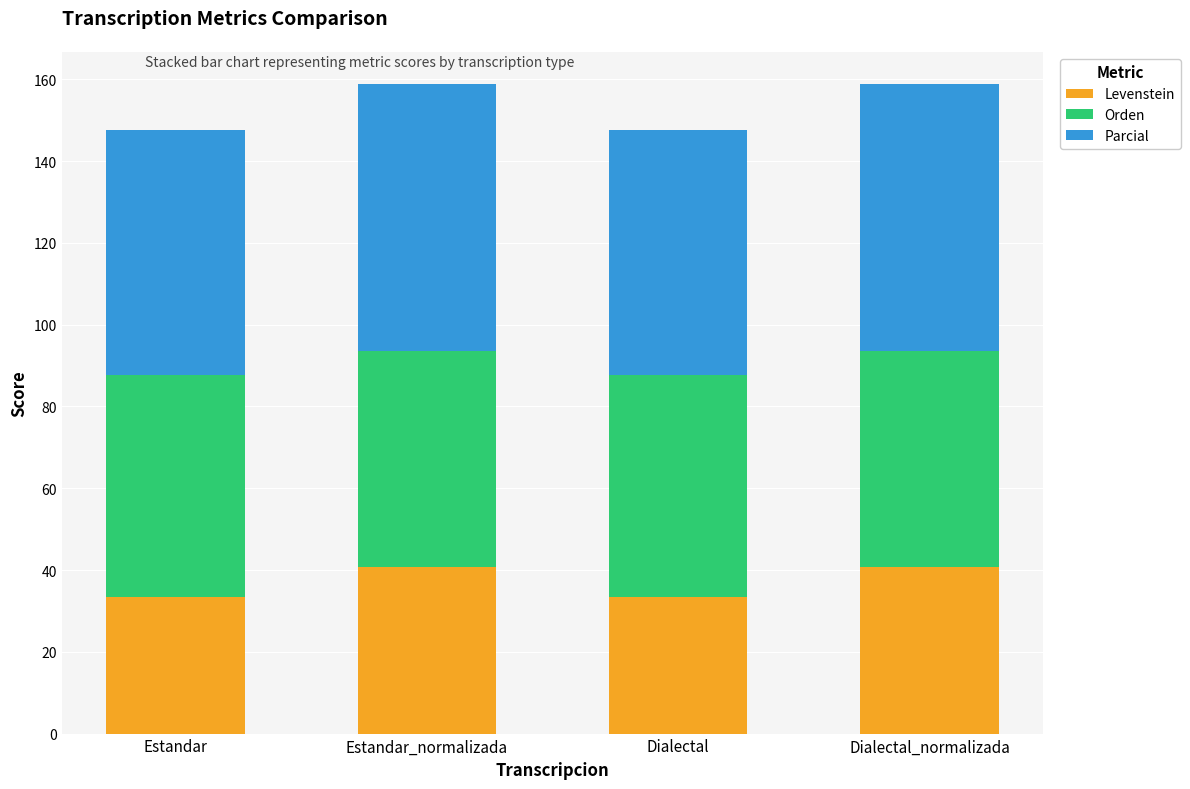

What is the average value of the Levenstein series?

37.0